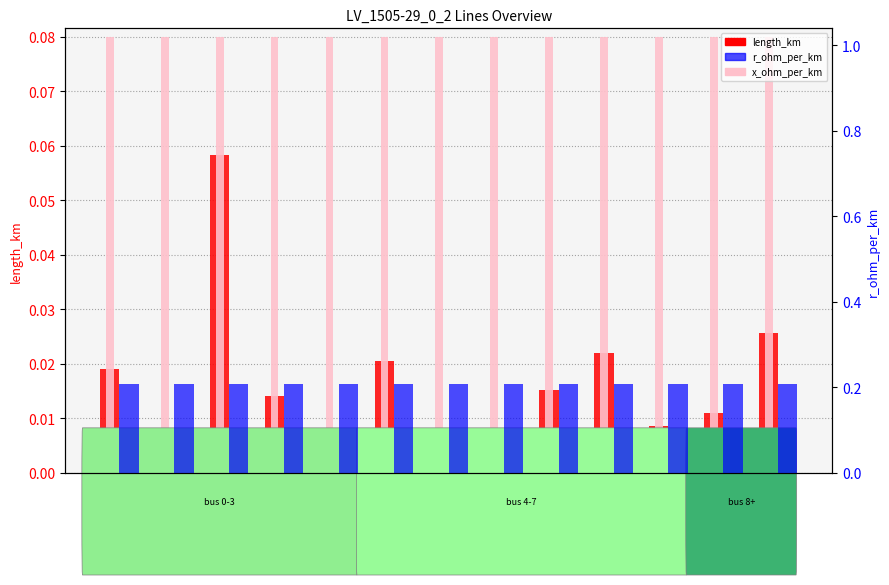

Which series changed the most between line_1 and line_12?

length_km